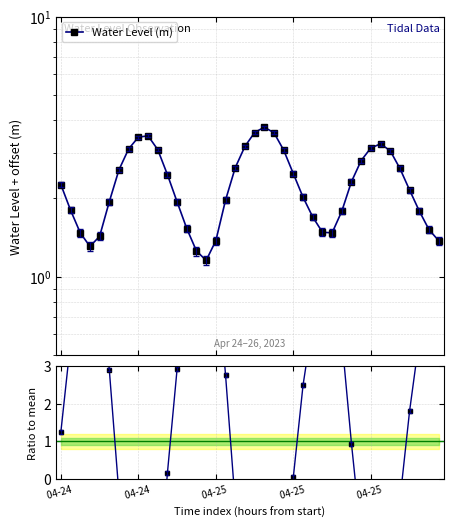

What is the value of the Ratio to mean point at the 11th from the left?

-3.0